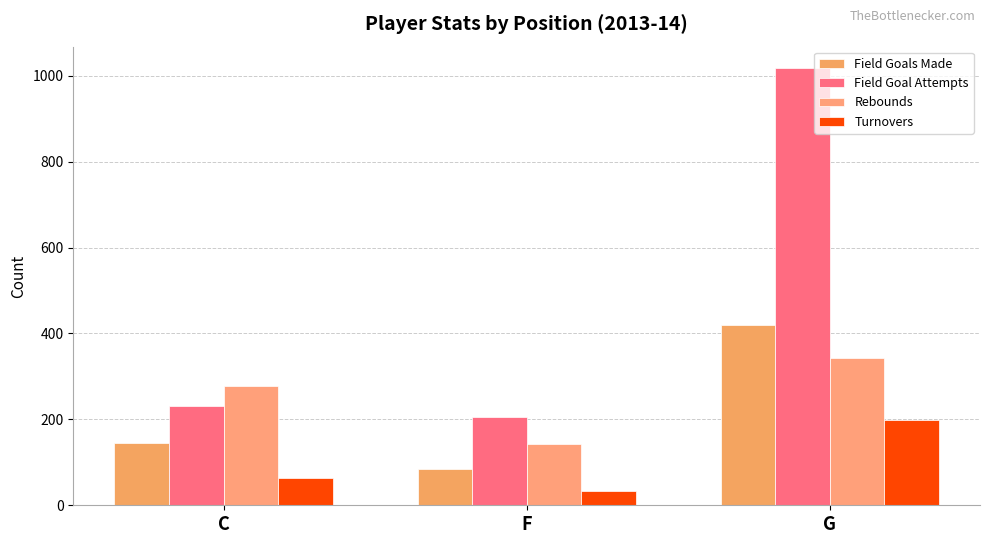

At how many categories does at least one series exceed 246?

2